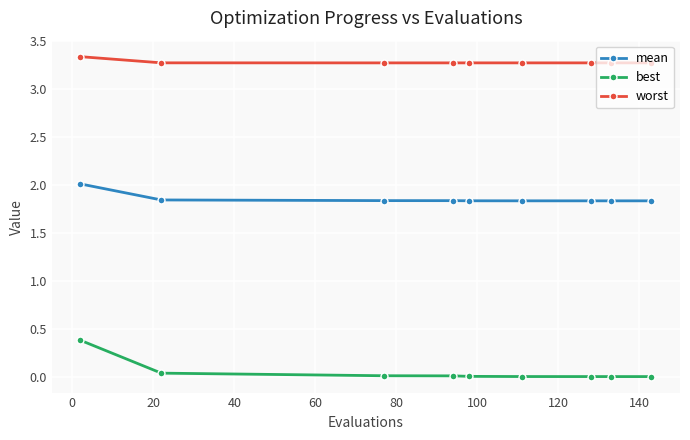

List the series in order of their overall mean, highest first.

worst, mean, best